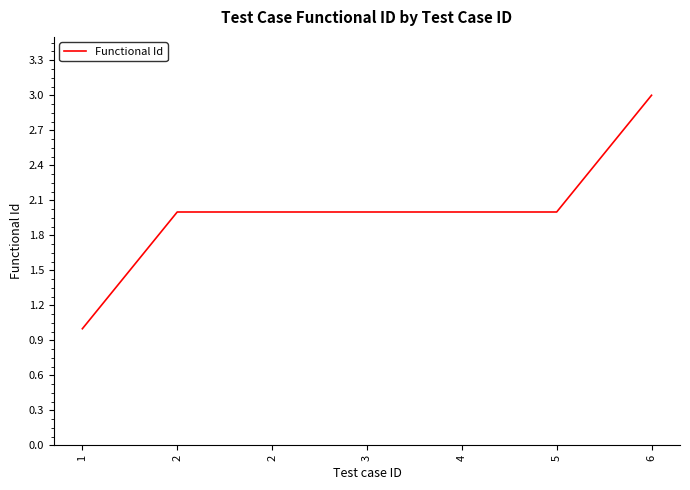

Rank the categories by value from highest to lowest.

6, 2, 2, 3, 4, 5, 1